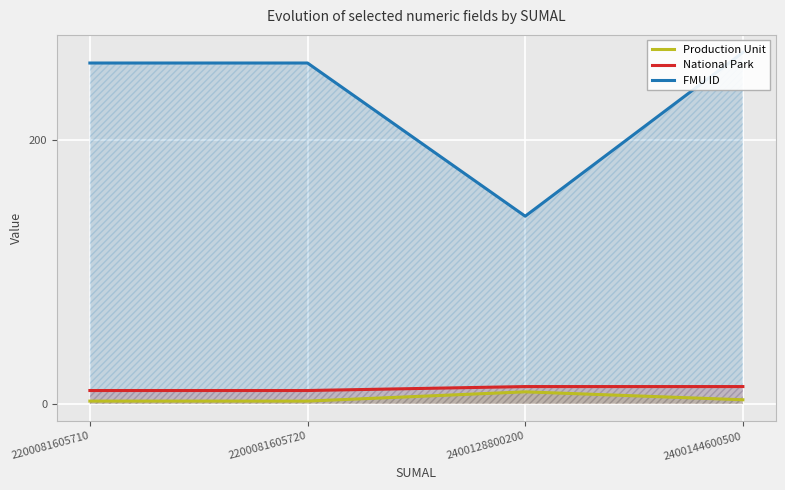

Rank the categories by FMU ID value from lowest to highest.

2400128800200, 2200081605710, 2200081605720, 2400144600500